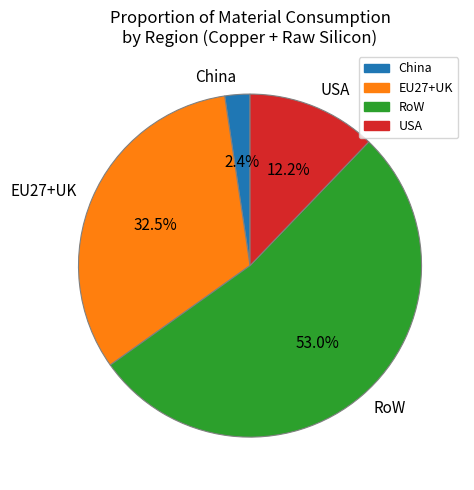

Combined, do EU27+UK and China account for over 50%?

No